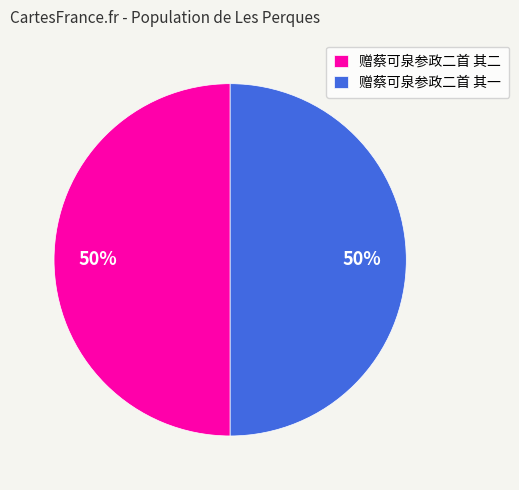

What percentage is the 赠蔡可泉参政二首 其二 slice, to the nearest percent?

50%